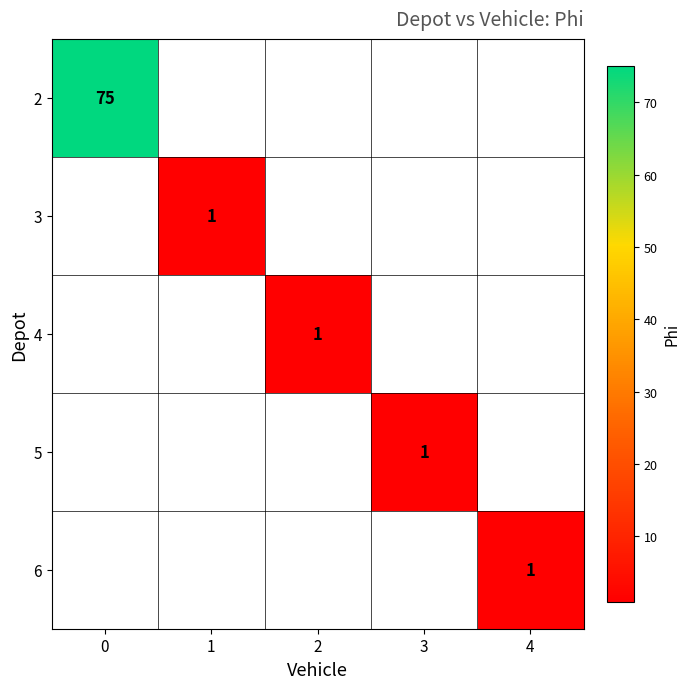

Is it true that 6 equals 1 at 4?

True